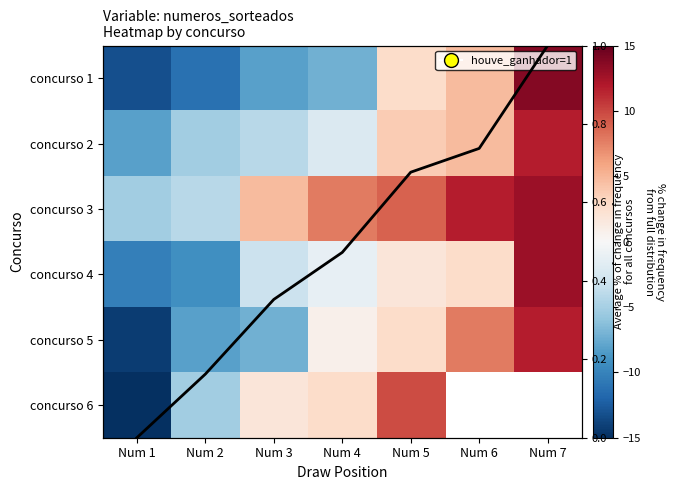

At which label is concurso 3 closest to 3?

Num 3